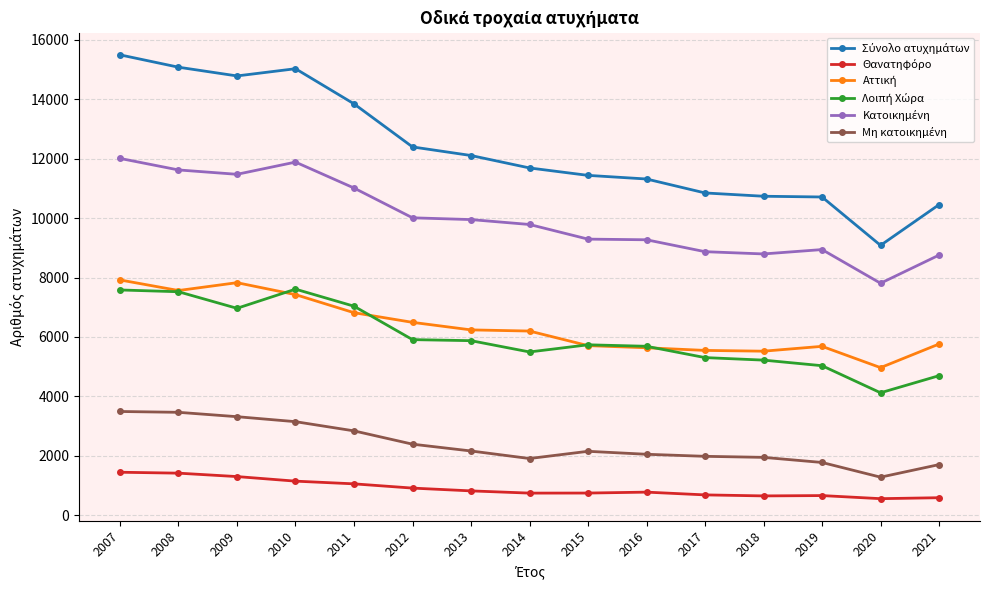

At how many categories does at least one series exceed 13064?

5